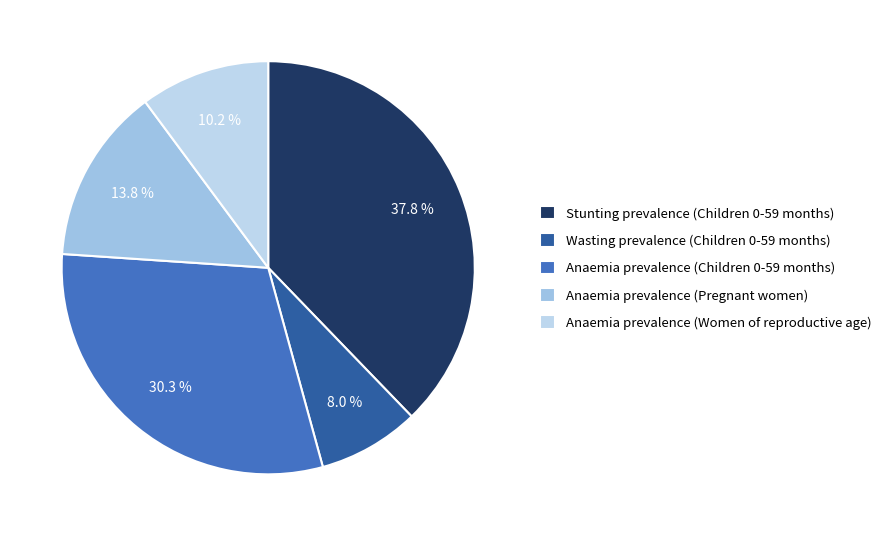

Does Anaemia prevalence (Women of reproductive age) represent more than half of the total?

No